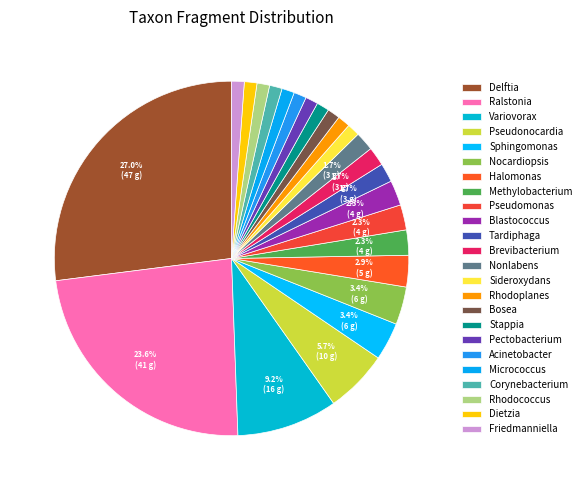

To the nearest percent, what percentage of the pie is Pseudomonas?

2%